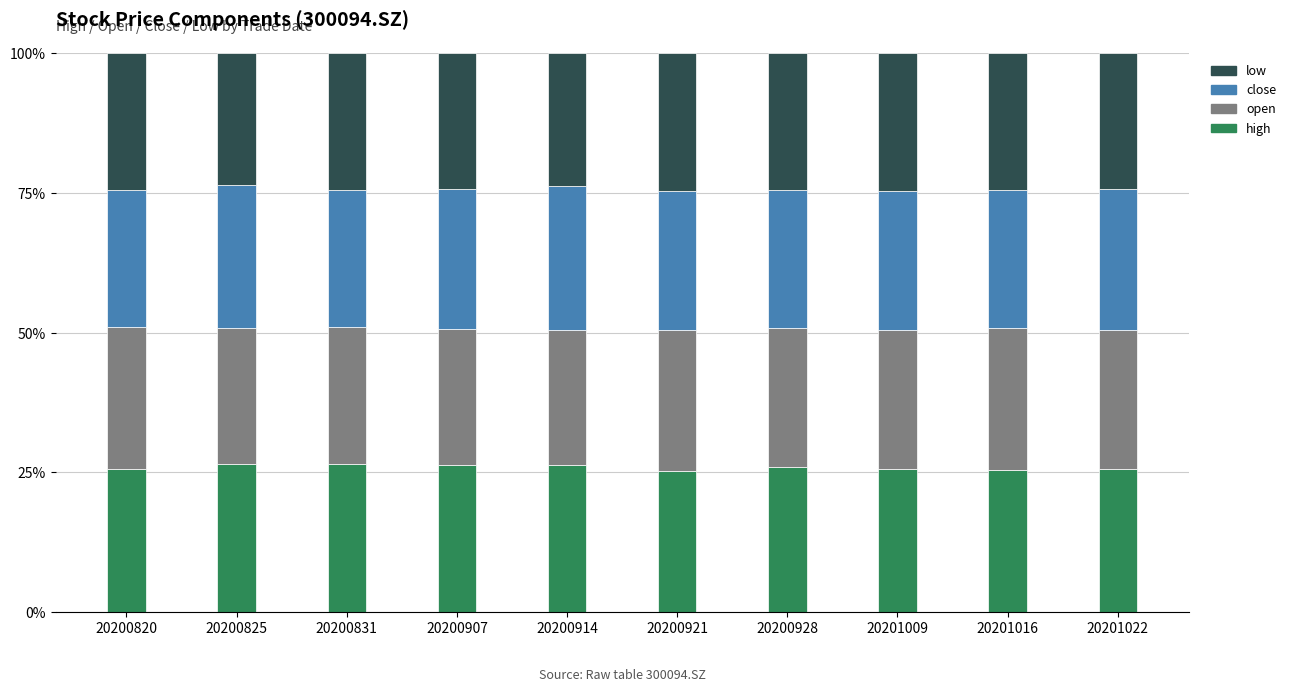

What are all the series names shown in the legend?

low, close, open, high